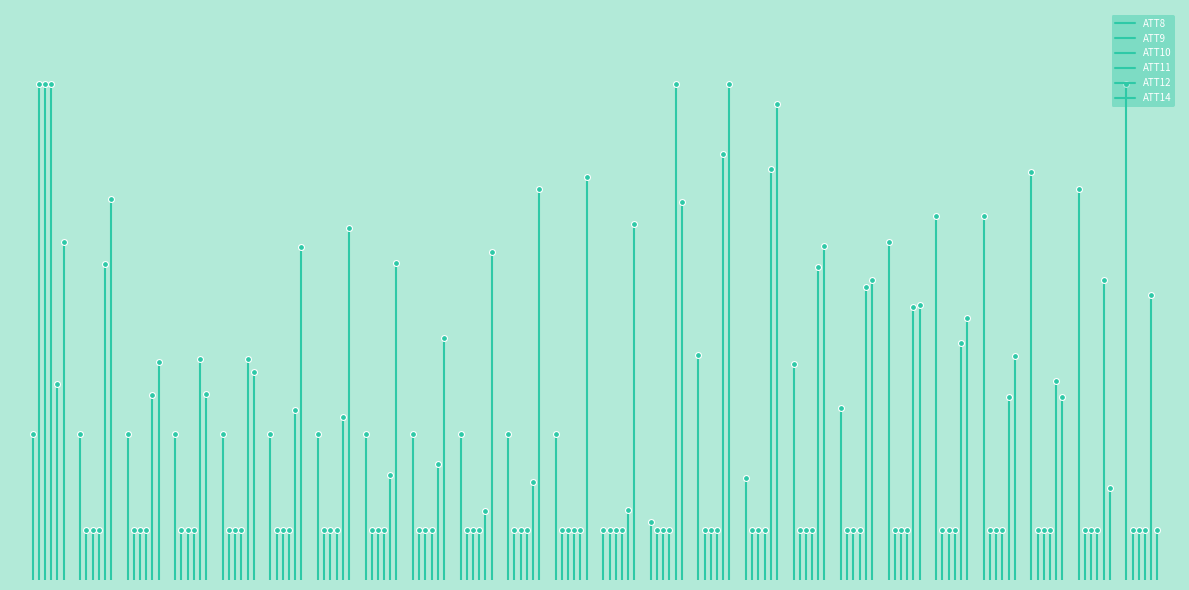

Which series reaches the maximum Y coordinate?

ATT9